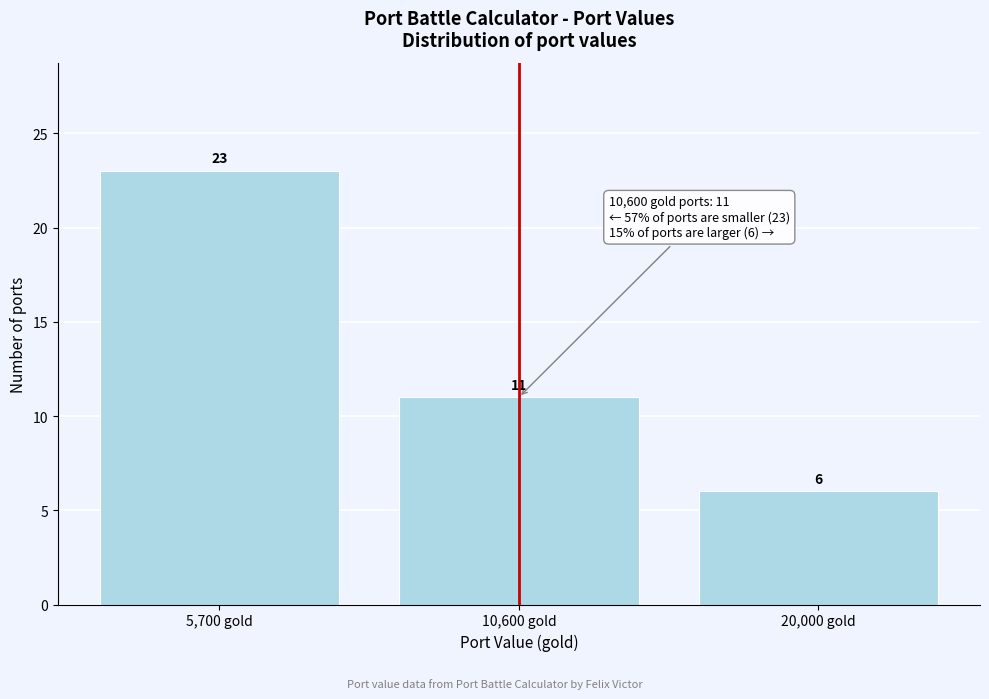

Reading left to right, what are all the values shown in this chart?

5,700 gold=23	10,600 gold=11	20,000 gold=6